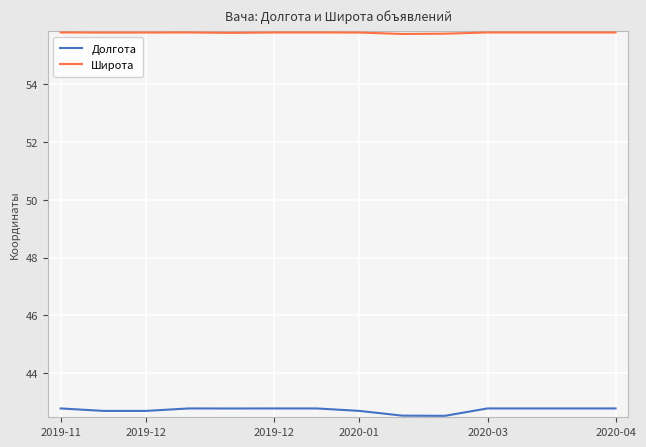

What is the sum of all Широта values?

781.1